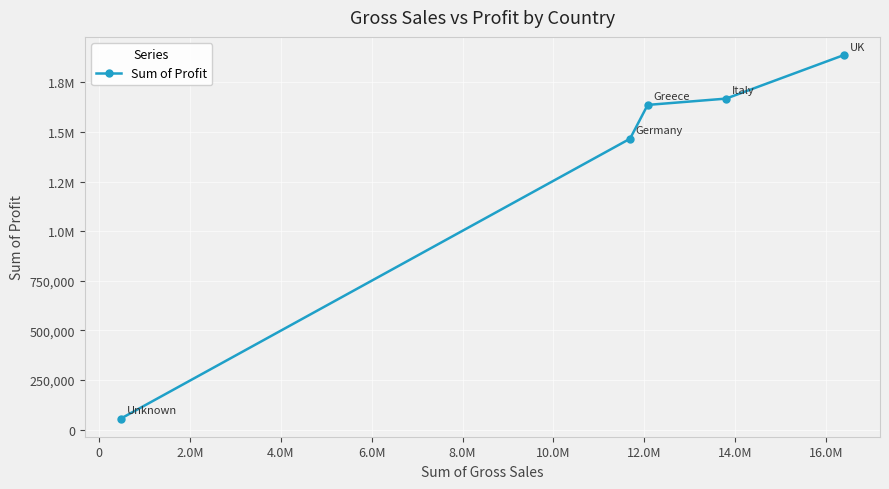

What is the value of the 5th point from the left?

1887680.5